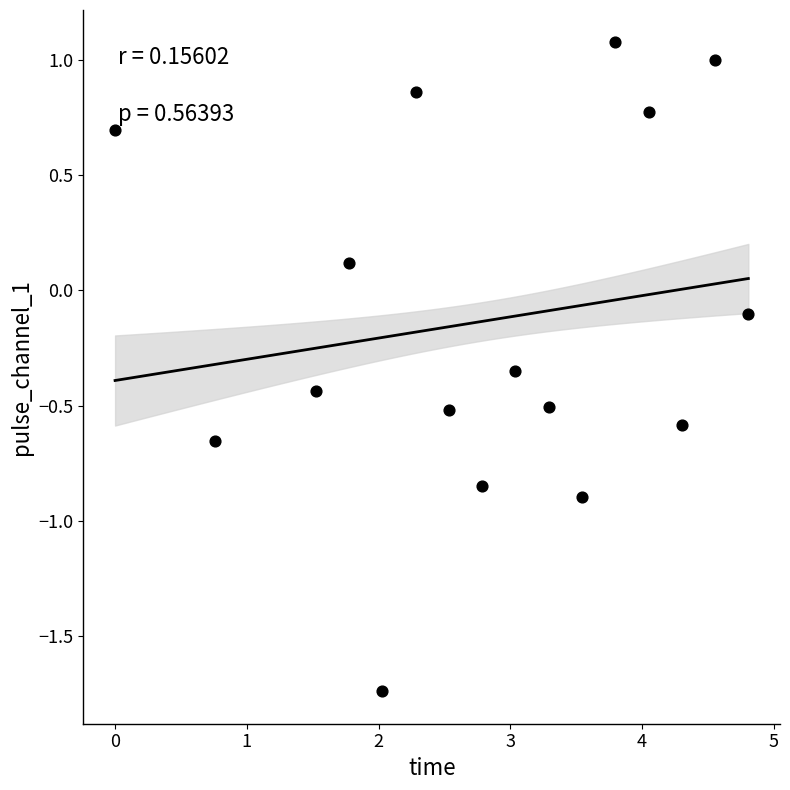

What is the range of Y values (max minus min)?

2.8